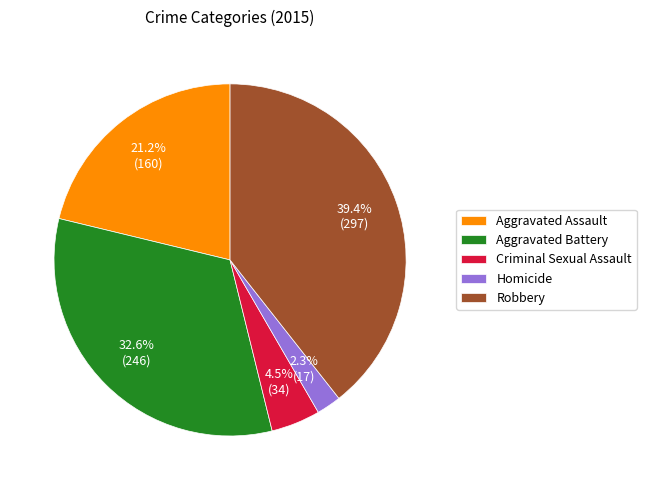

What percentage is NOT represented by Homicide?

97.7%